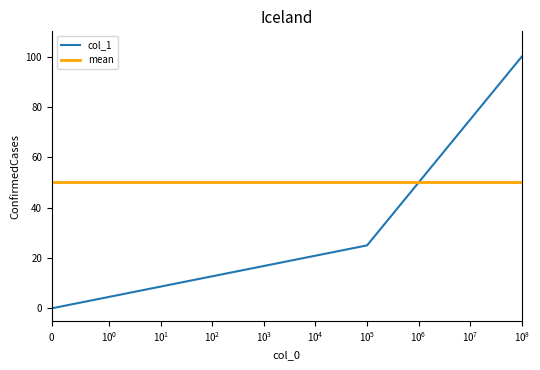

List the labels in order of value, largest first.

100000000, 10000000, 1000000, 100000, 0